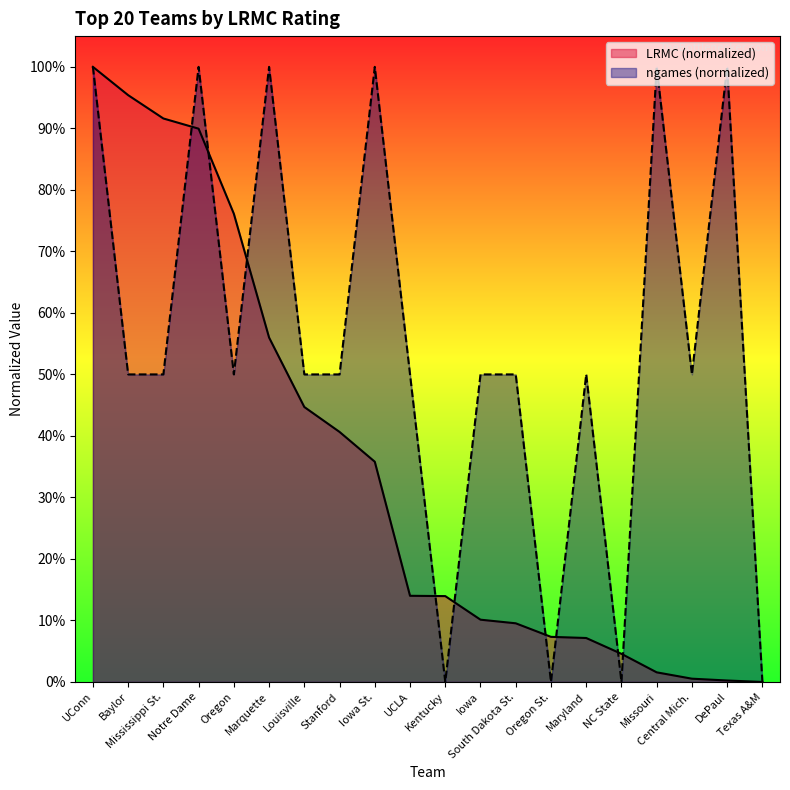

Between which two adjacent categories do ngames and LRMC first intersect?

Mississippi St. and Notre Dame